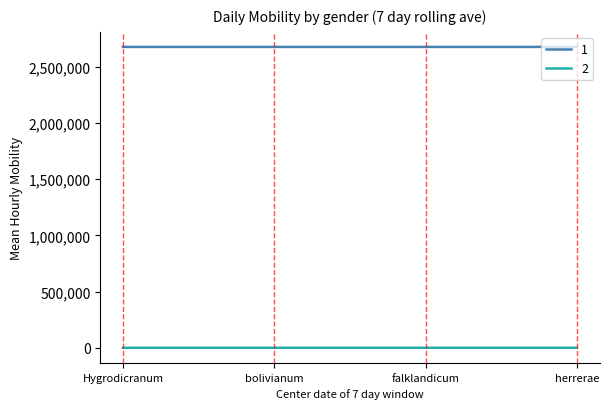

What is the total value across all series at herrerae?

2677115